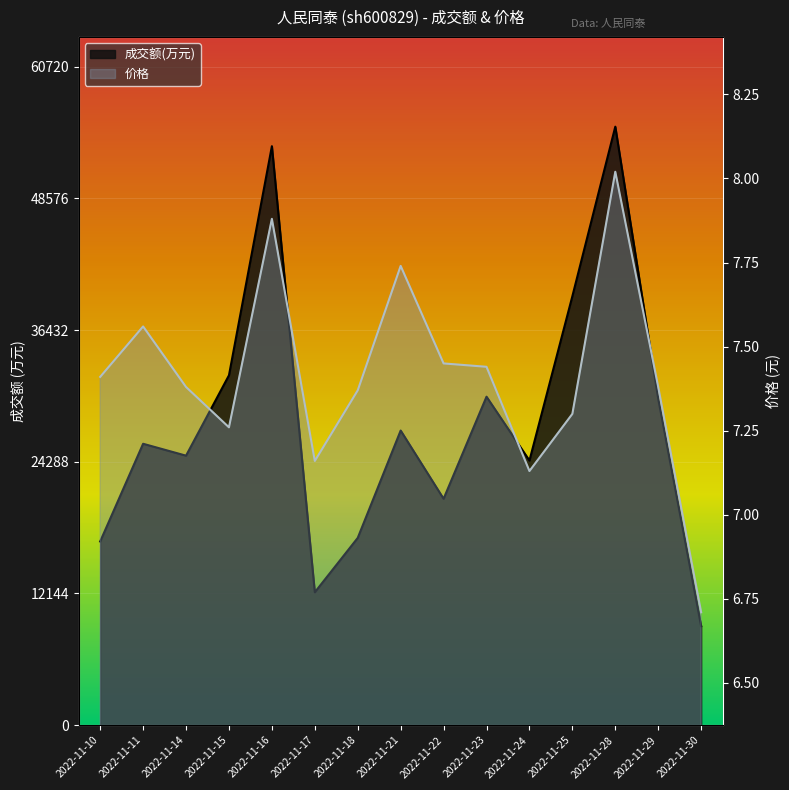

At which category does the chart reach its minimum across all series?

2022-11-30